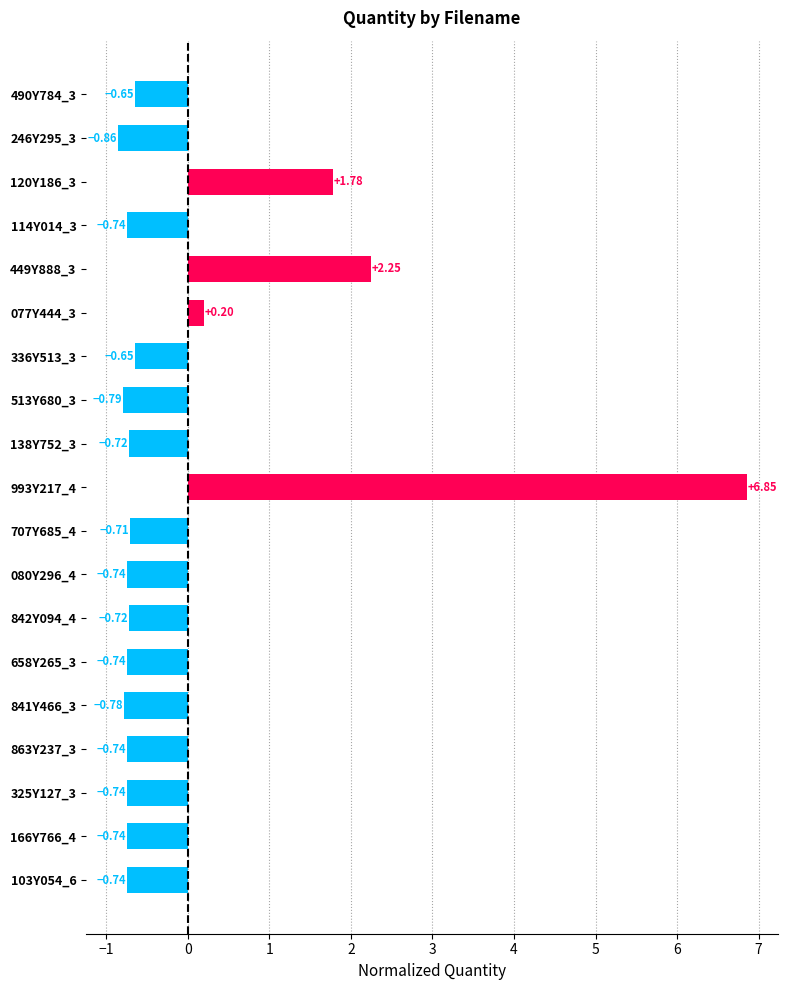

How many values are below 0?

15